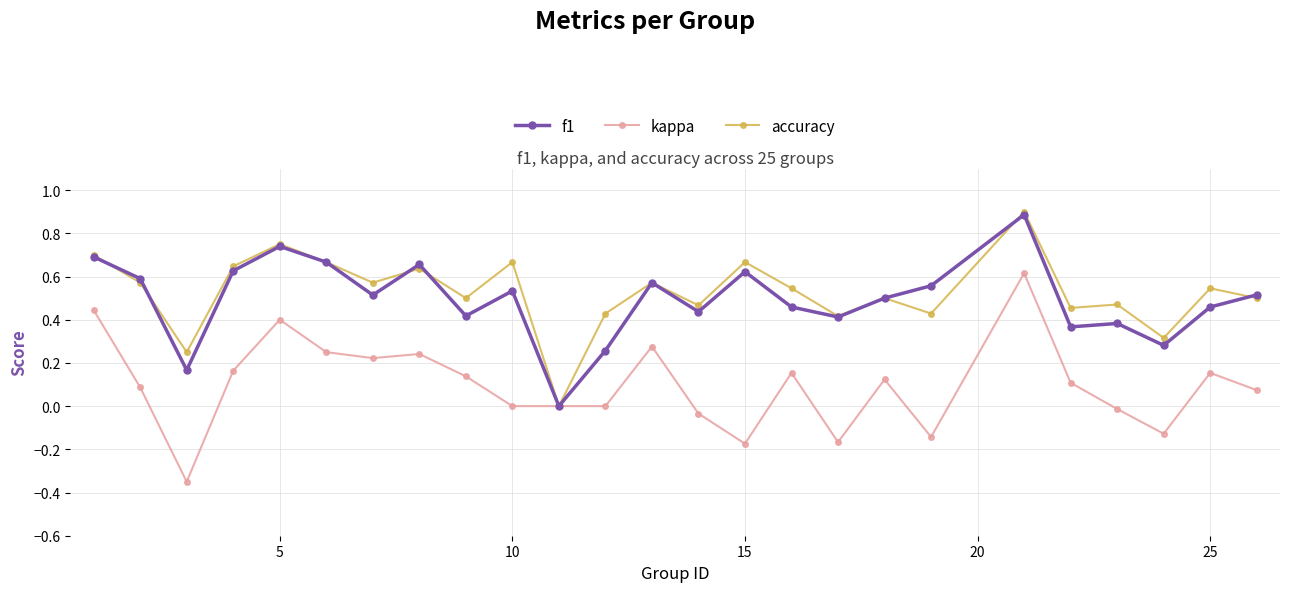

True or false: accuracy has more than 2 interior local peaks.

True